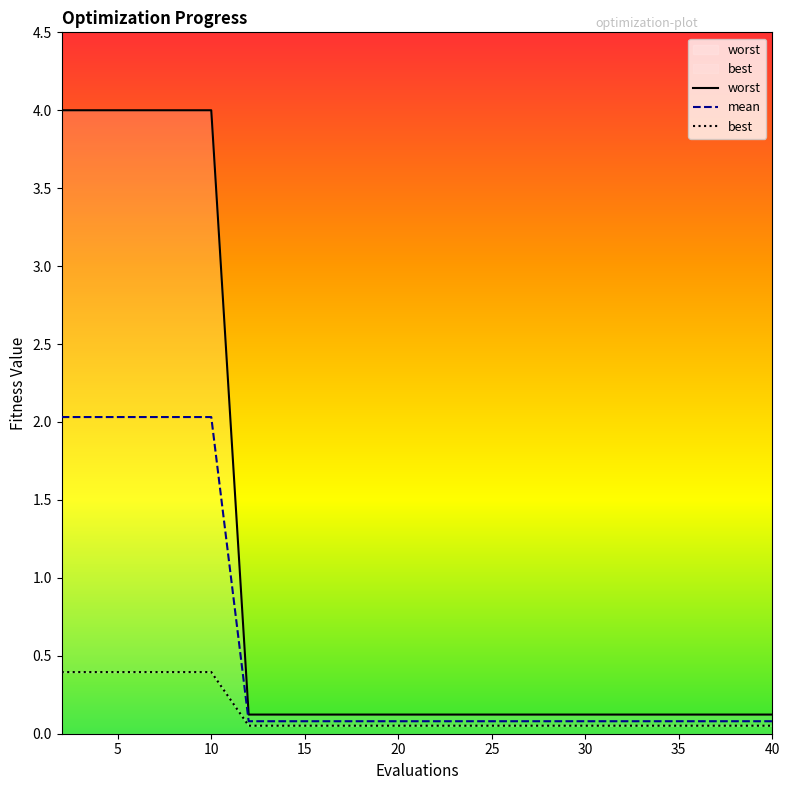

Which series changed the most between 16 and 36?

mean